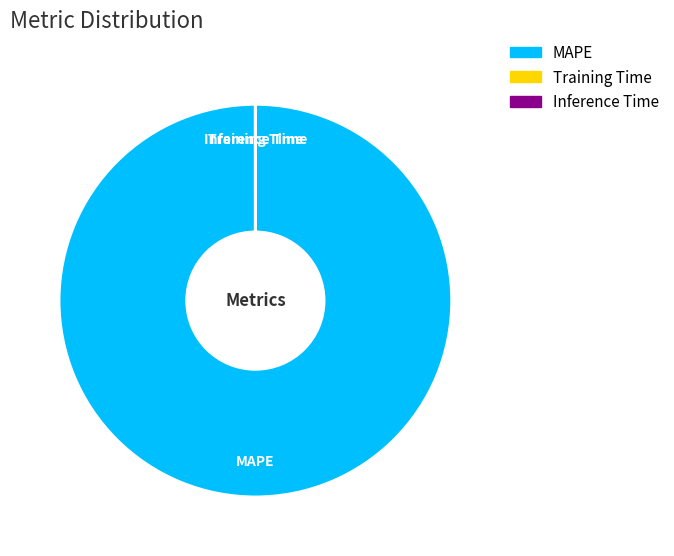

What is the largest slice in the pie chart?

MAPE